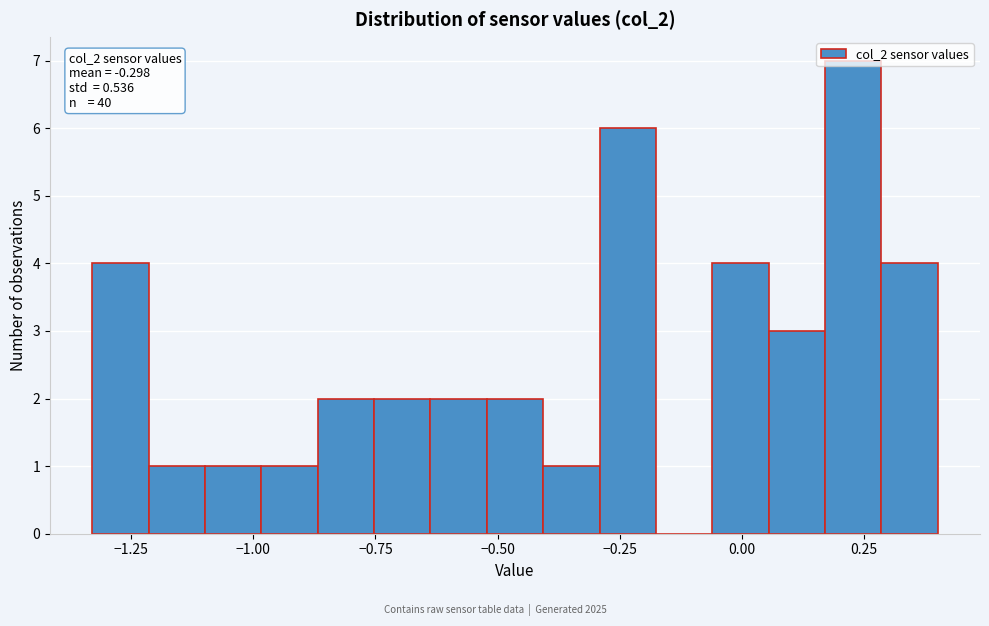

Around what value on the x-axis is the tallest bar? Give the approximate position of its centre, as read against the axis.

0.25